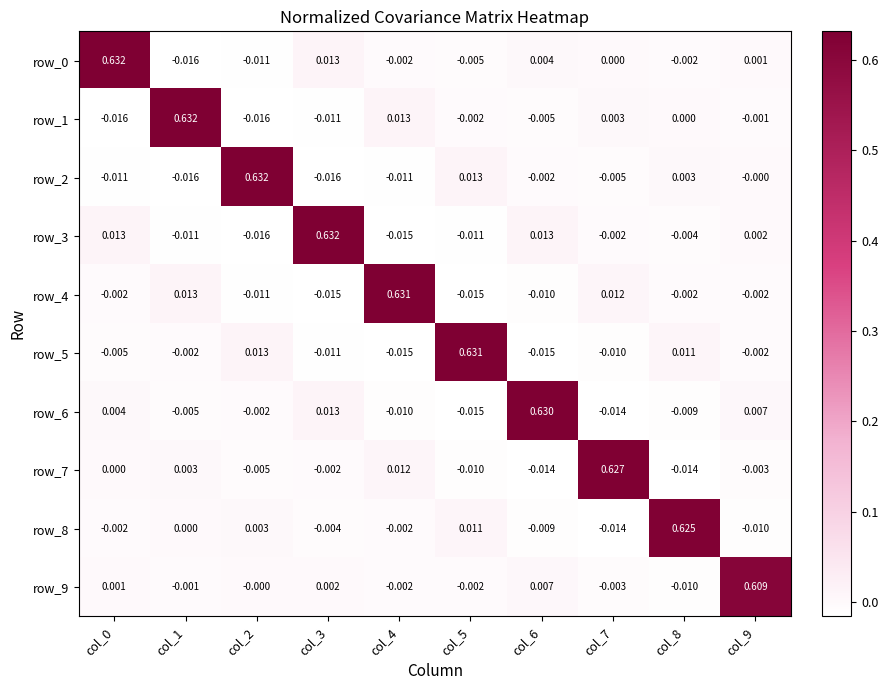

Is the value of row_3 at col_8 greater than the value of row_5 at col_7?

Yes